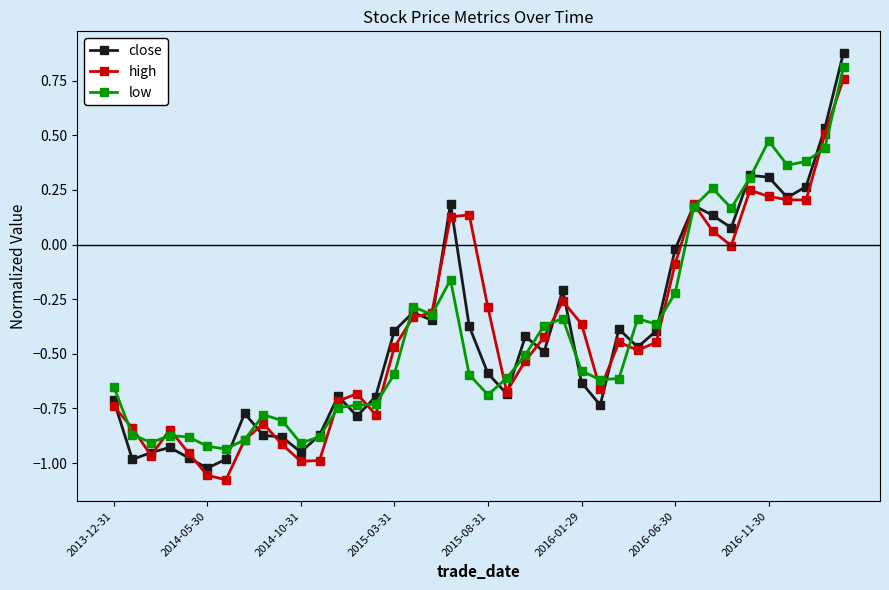

Which series has the largest range (max minus min)?

close